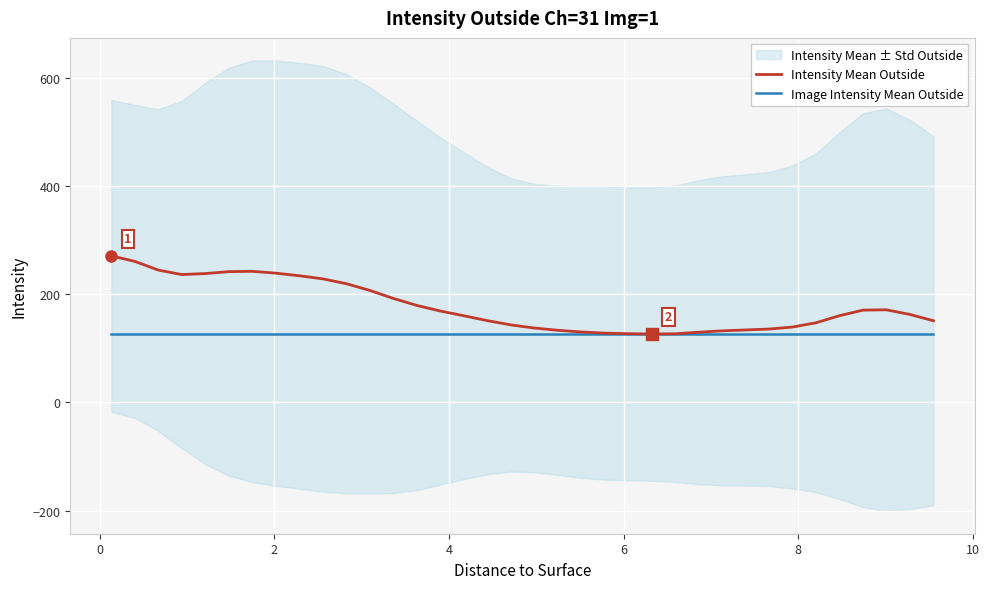

True or false: Intensity Mean Outside and Image Intensity Mean Outside intersect in this chart.

False